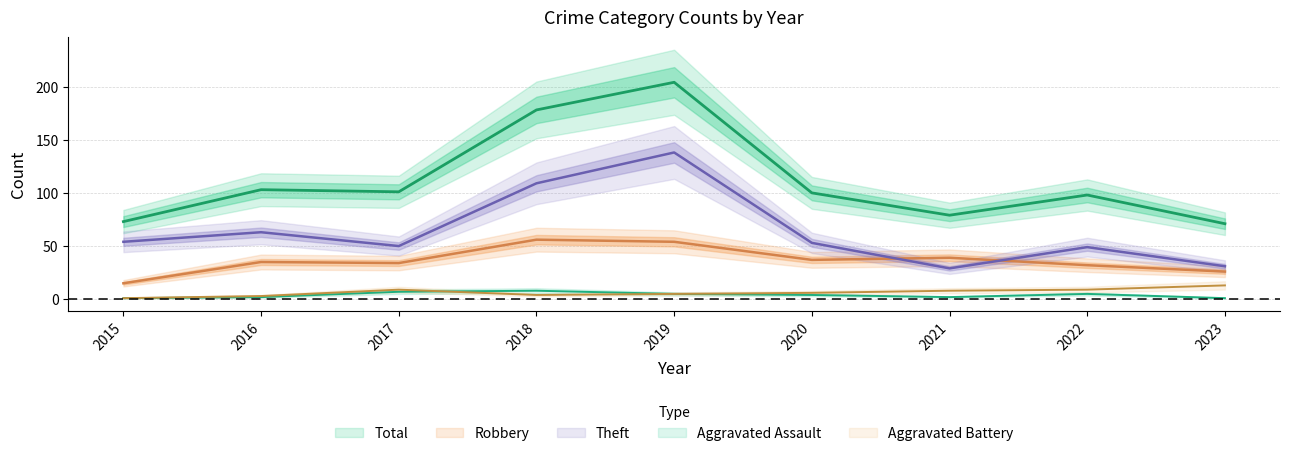

In Robbery, how many points are lower than both neighbors (excluding endpoints)?

2